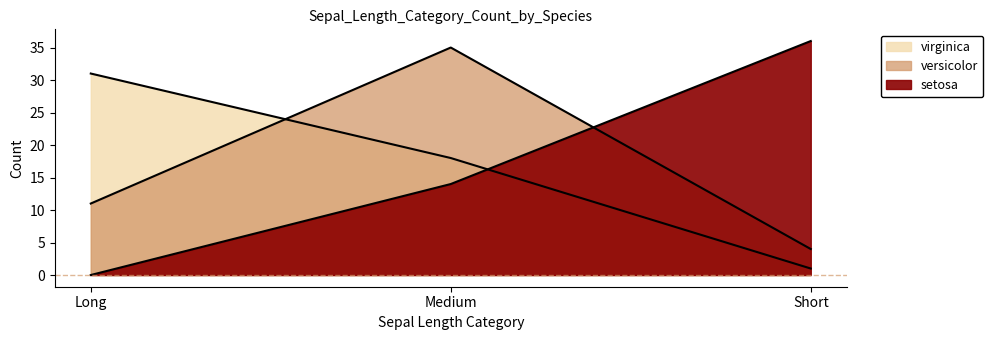

Which series changed the most between Long and Medium?

versicolor